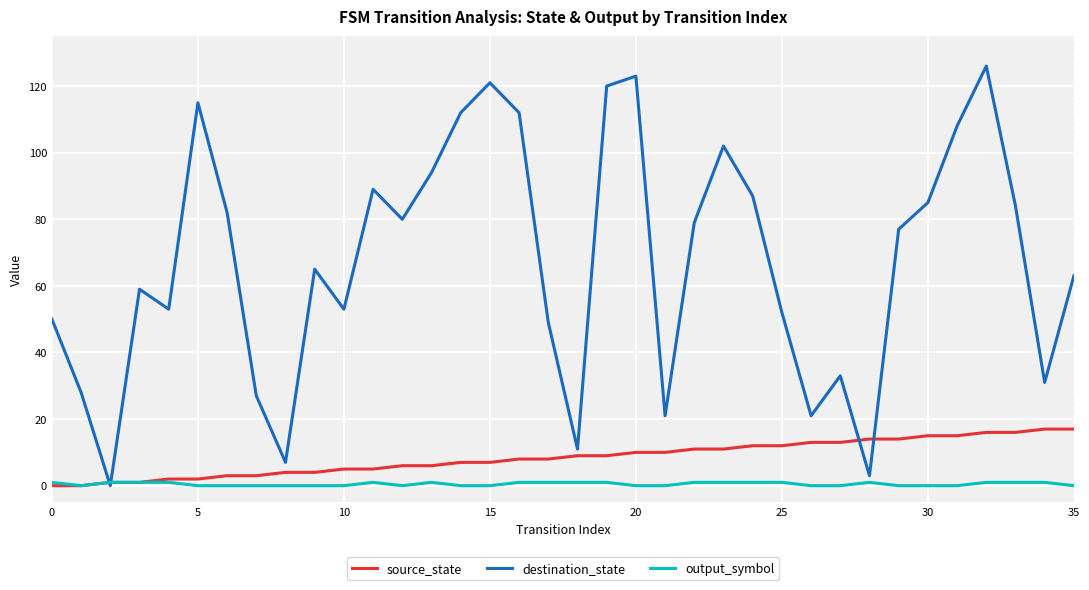

Which series has the widest spread of values?

destination_state